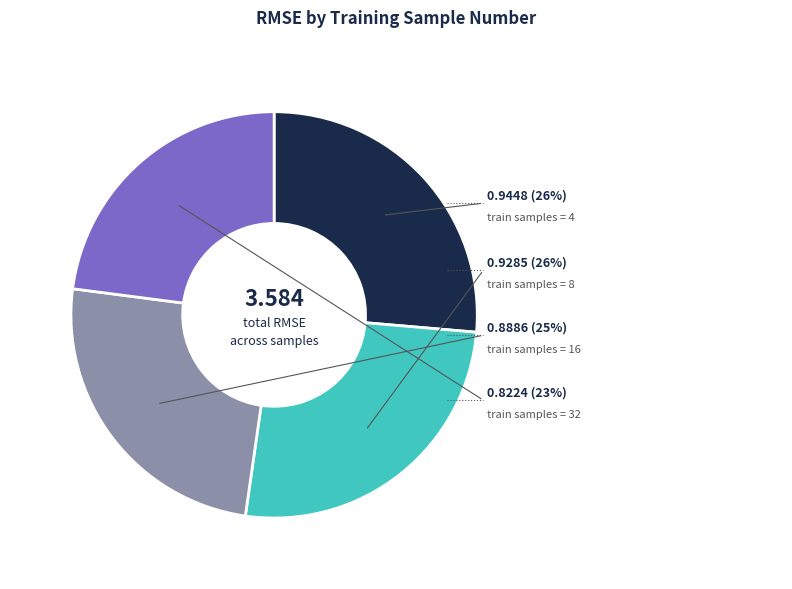

Rank the categories by value from lowest to highest.

32, 16, 8, 4